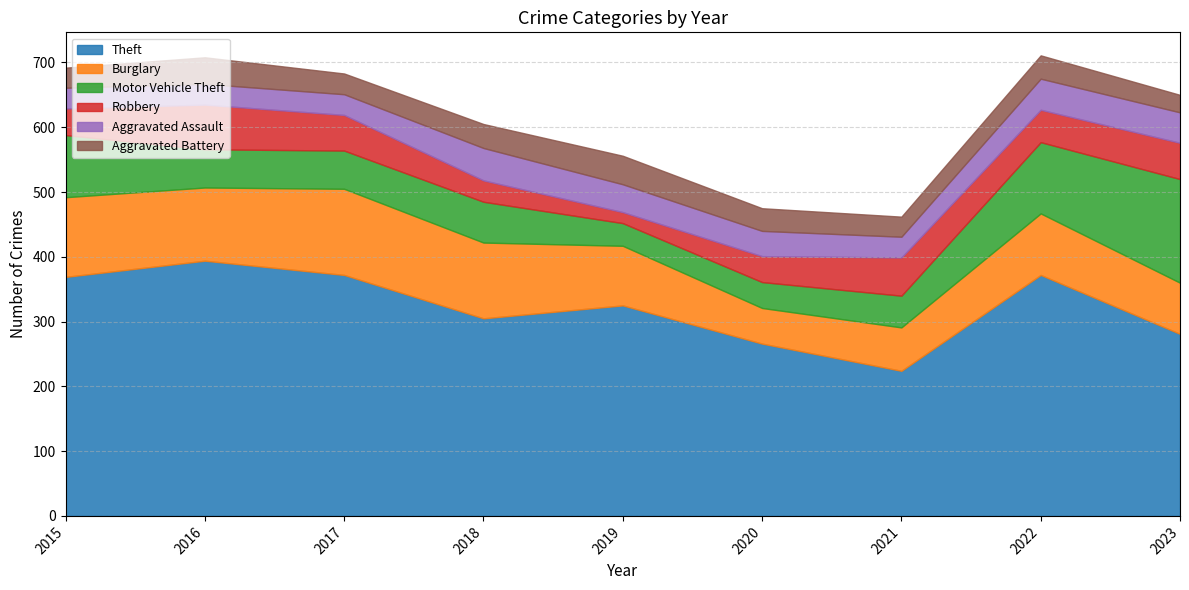

Reading left to right, extract all data points from this chart.

Theft: 369	394	372	305	325	266	224	372	281
Burglary: 123	113	133	117	92	55	67	95	79
Motor Vehicle Theft: 96	59	59	63	35	40	49	110	160
Robbery: 41	69	55	33	17	40	59	50	56
Aggravated Assault: 32	32	32	50	43	39	32	48	47
Aggravated Battery: 31	41	32	37	44	35	31	36	27